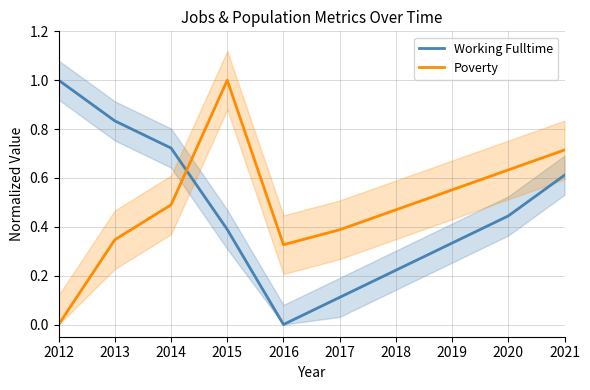

What is the total value across all series at 2012?

1.0